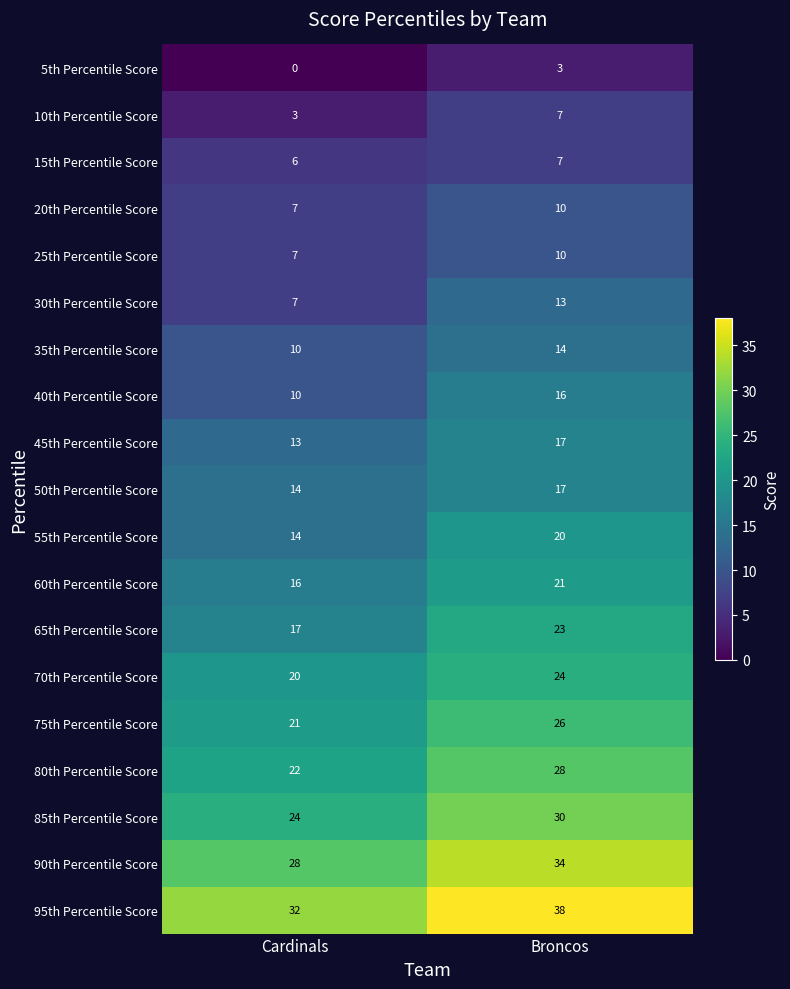

At which category does the chart reach its peak across all series?

Broncos